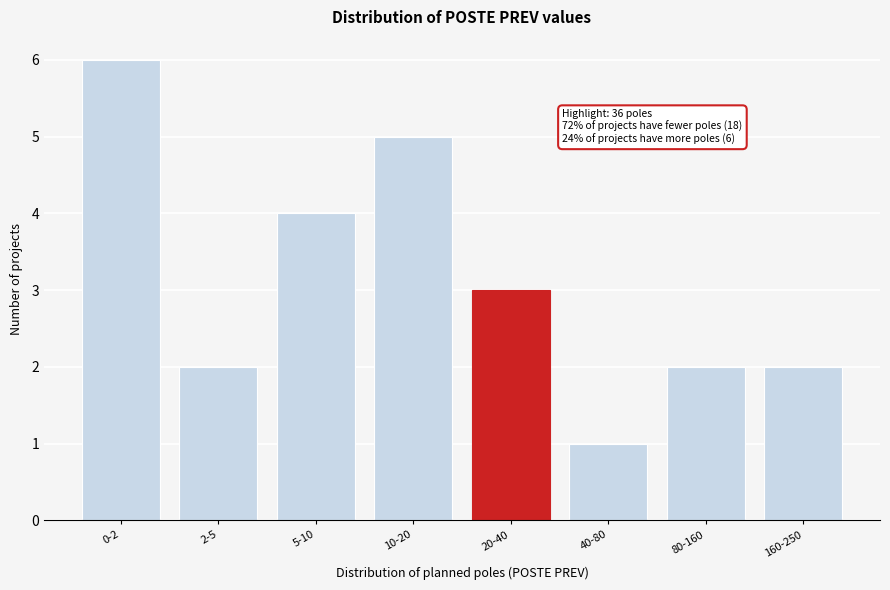

Reading right to left, list all the values displayed in this chart.

160-250=2	80-160=2	40-80=1	20-40=3	10-20=5	5-10=4	2-5=2	0-2=6